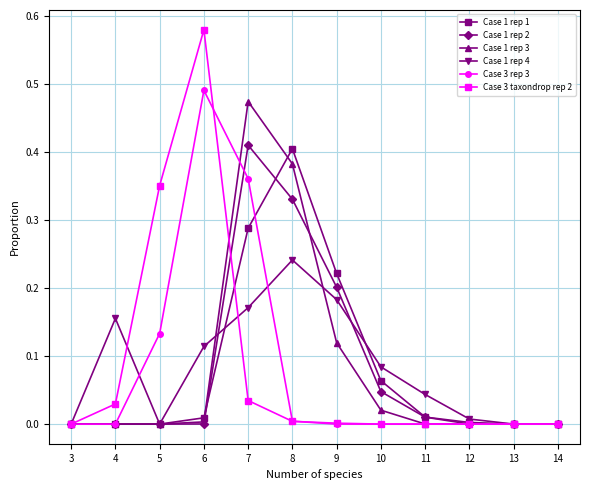

At which category is the sum across all series the highest?

7